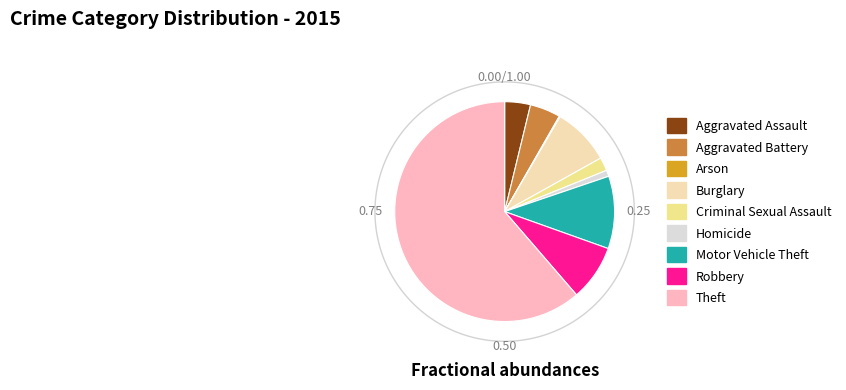

To the nearest percent, what is the average slice percentage?

11%